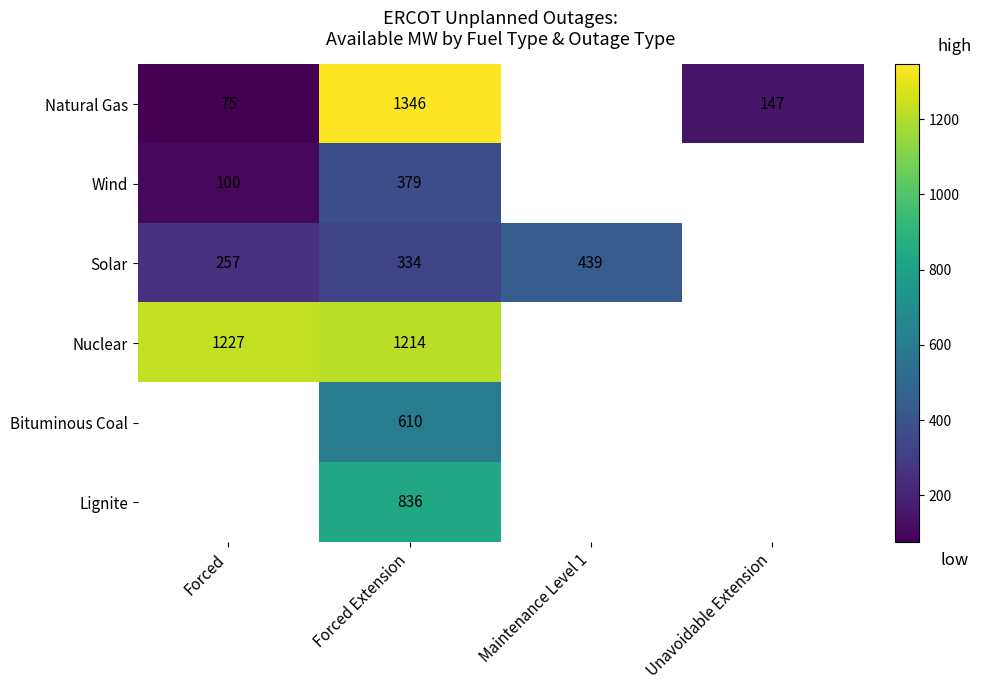

The Natural Gas series shows 71.5 at Unavoidable Extension. True or false?

False